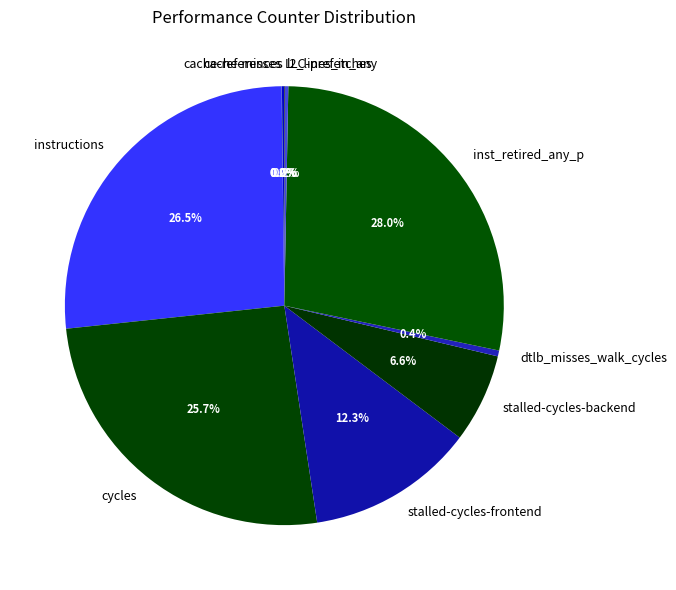

Combined, do stalled-cycles-backend and dtlb_misses_walk_cycles account for over 50%?

No